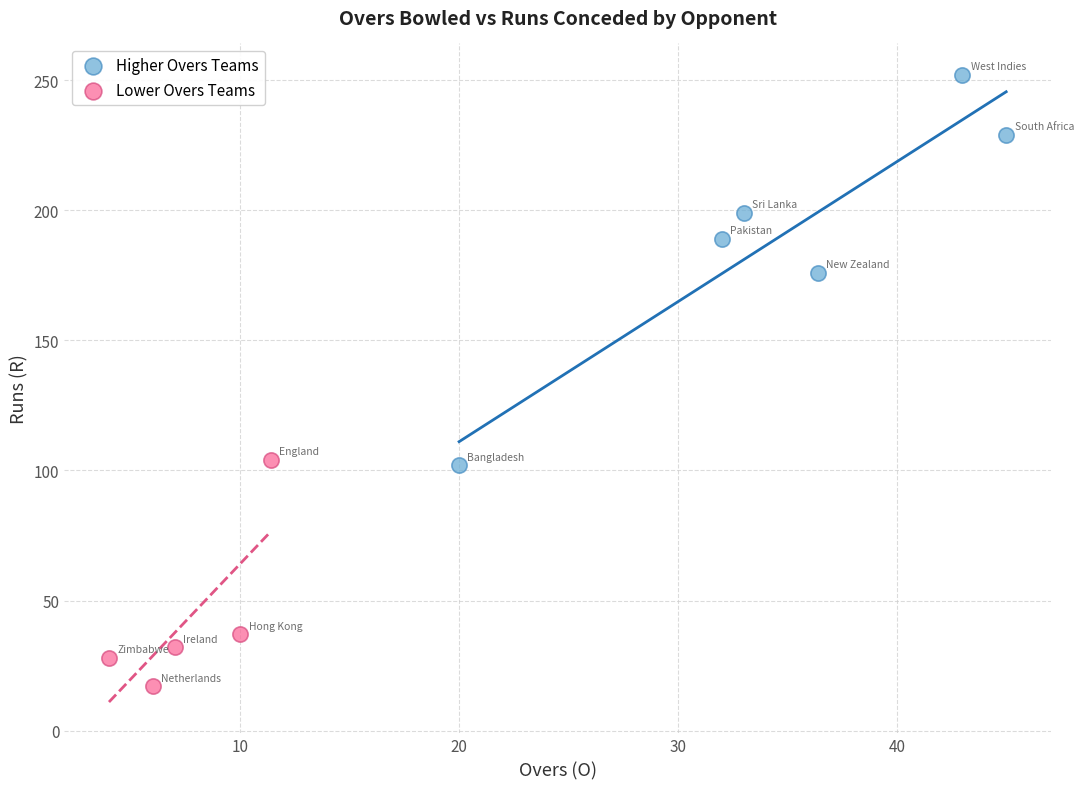

What are all the series names shown in the legend?

Higher Overs Teams, Lower Overs Teams